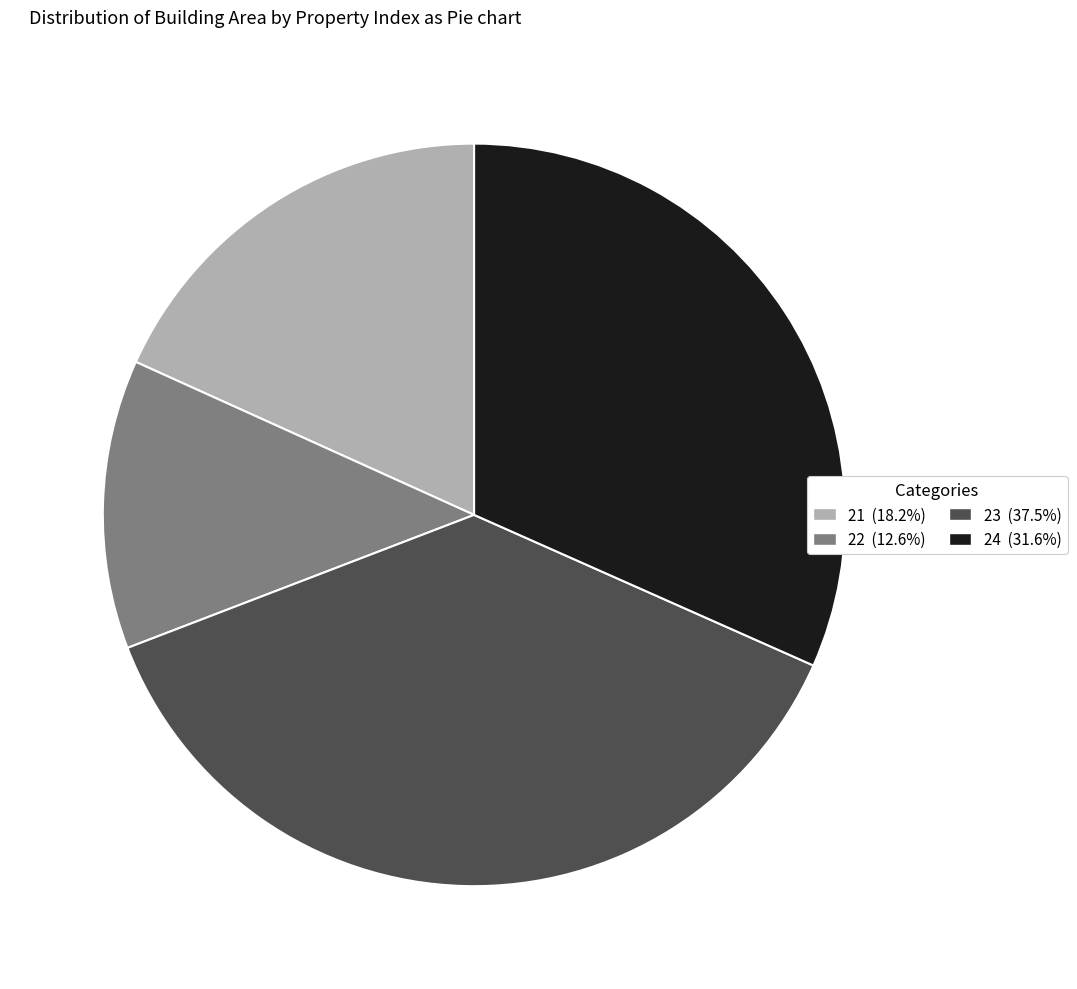

Which category has the smallest portion of the pie?

22